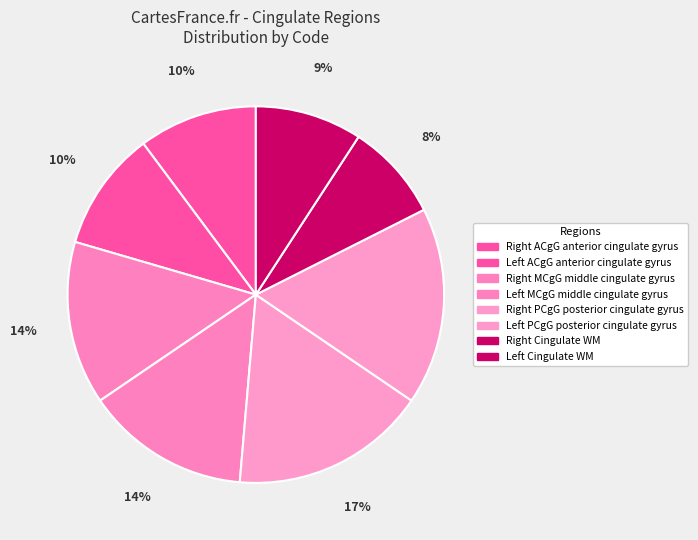

Rank the categories by value from lowest to highest.

Right Cingulate WM, Left Cingulate WM, Right ACgG anterior
cingulate gyrus, Left ACgG anterior
cingulate gyrus, Right MCgG middle
cingulate gyrus, Left MCgG middle
cingulate gyrus, Right PCgG posterior
cingulate gyrus, Left PCgG posterior
cingulate gyrus